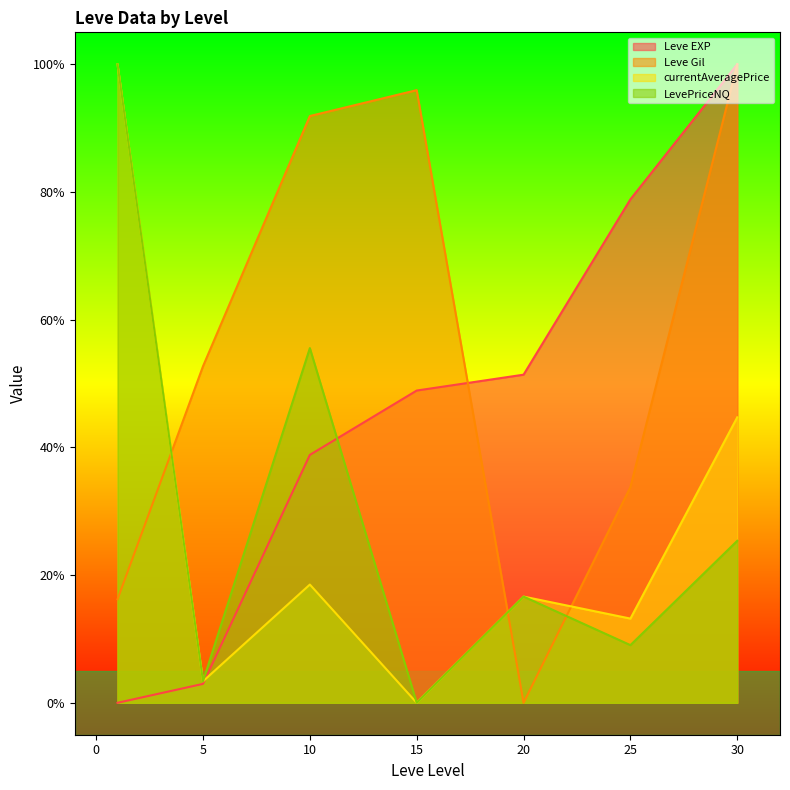

Reading left to right, what are all the values shown in this chart?

Leve EXP: 1=0.0	5=3.0	10=38.8	15=48.9	20=51.4	25=78.8	30=100.0
Leve Gil: 1=16.2	5=52.7	10=91.9	15=95.9	20=0.0	25=33.8	30=100.0
currentAveragePrice: 1=100.0	5=3.4	10=18.5	15=0.0	20=16.6	25=13.2	30=44.7
LevePriceNQ: 1=100.0	5=3.4	10=55.5	15=0.0	20=16.6	25=9.0	30=25.4